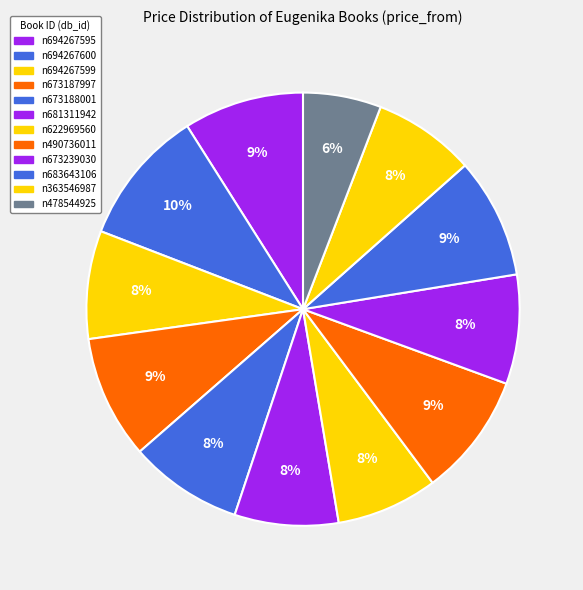

Combined, what portion of the pie is n694267600 and n478544925?

16.0%